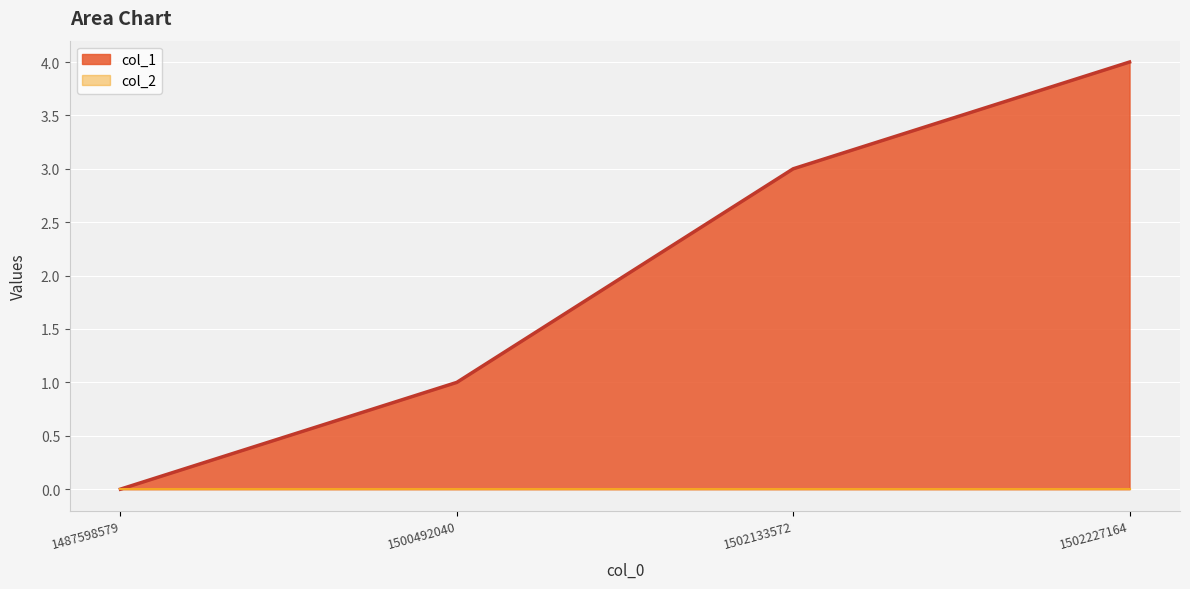

What is the change in value from 1487598579 to 1502227164?

+4